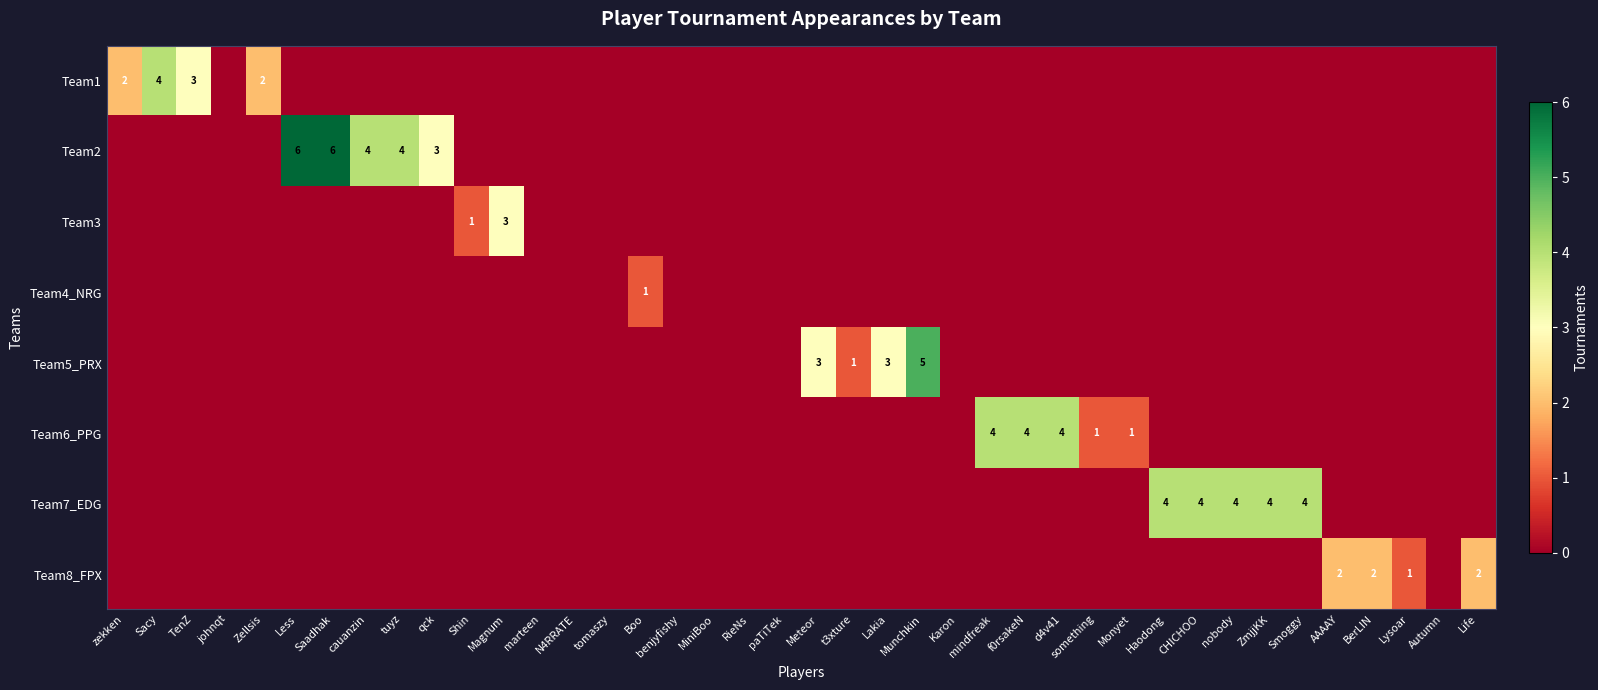

At how many categories does at least one series exceed 1?

24